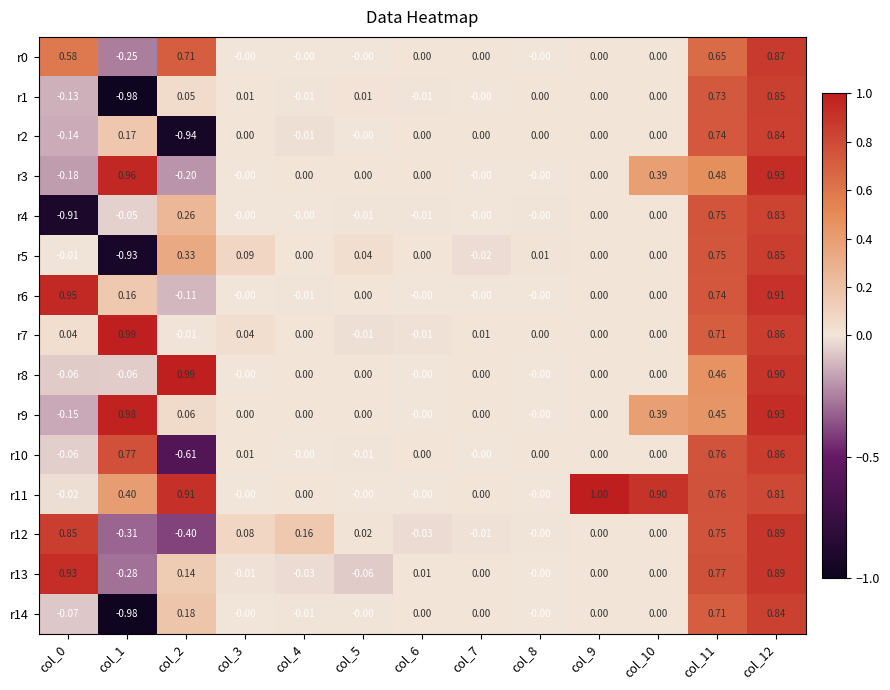

Which series changed the most between col_5 and col_12?

r13